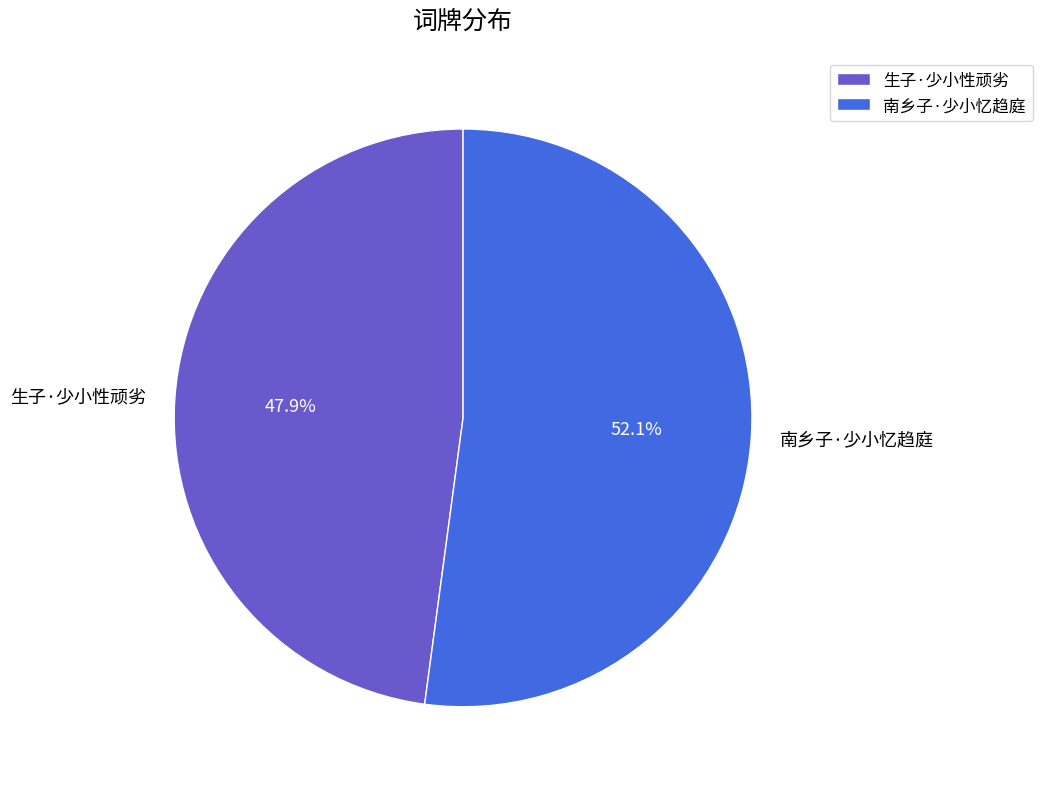

What percentage is NOT represented by 南乡子·少小忆趋庭?

47.9%